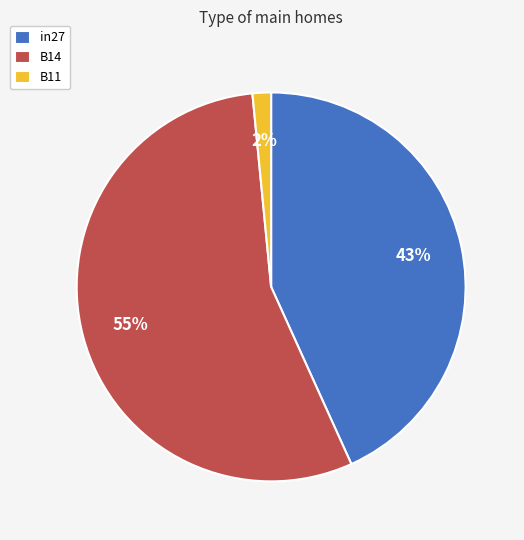

Do B14 and in27 together represent more than half of the pie?

Yes